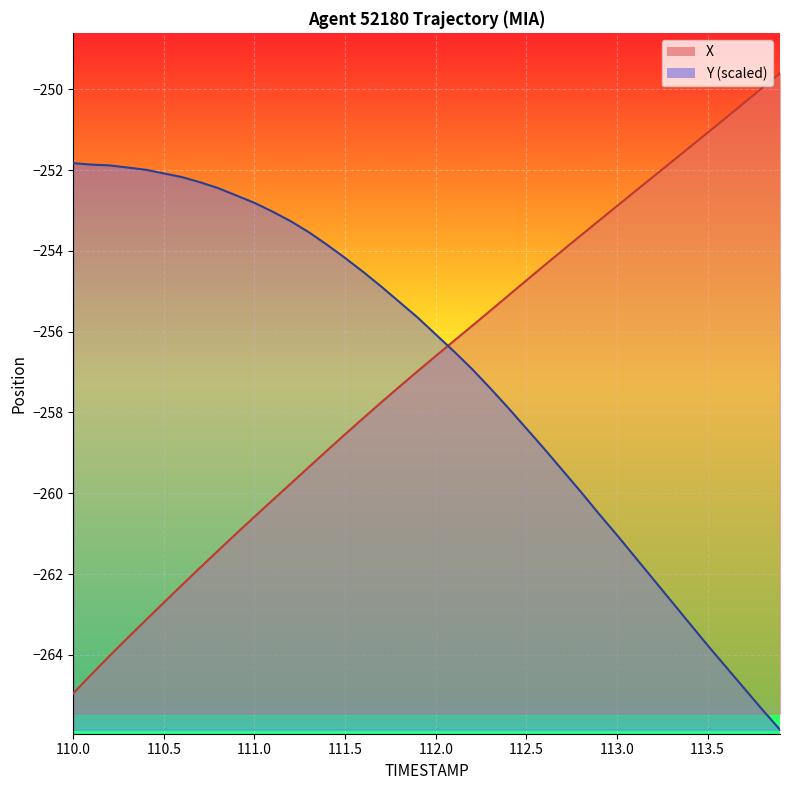

Reading right to left, transcribe all the data shown in this chart.

X: -249.6	-250.0	-250.3	-250.7	-251.1	-251.4	-251.8	-252.2	-252.5	-252.9	-253.3	-253.6	-254.0	-254.4	-254.7	-255.1	-255.5	-255.9	-256.2	-256.6	-257.0	-257.4	-257.7	-258.1	-258.5	-258.9	-259.4	-259.8	-260.2	-260.6	-261.0	-261.4	-261.8	-262.3	-262.7	-263.1	-263.6	-264.0	-264.5	-265.0
Y: -265.9	-265.3	-264.8	-264.3	-263.8	-263.2	-262.7	-262.1	-261.6	-261.0	-260.5	-260.0	-259.4	-258.9	-258.4	-257.9	-257.4	-256.9	-256.5	-256.1	-255.6	-255.3	-254.9	-254.5	-254.2	-253.8	-253.5	-253.3	-253.0	-252.8	-252.6	-252.4	-252.3	-252.2	-252.1	-252.0	-251.9	-251.9	-251.9	-251.8